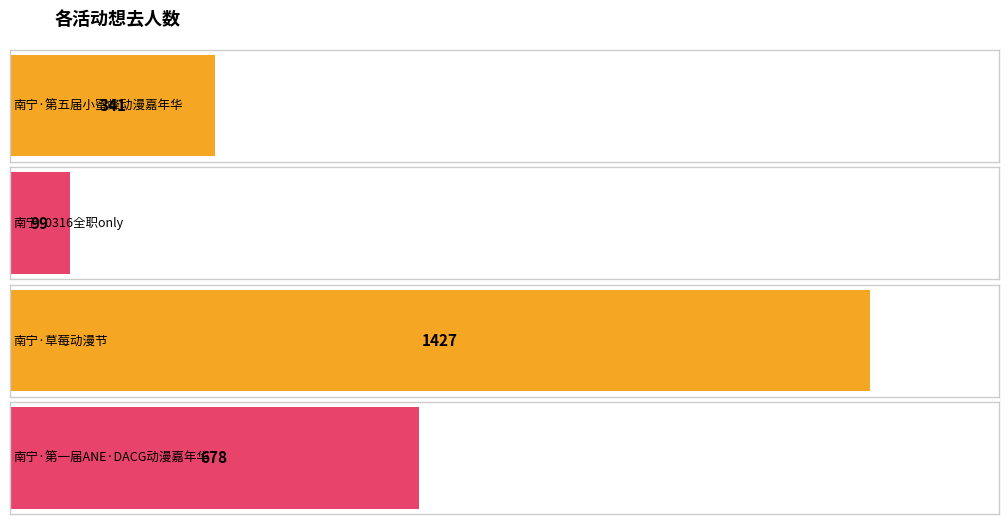

What is the smallest value displayed?

99